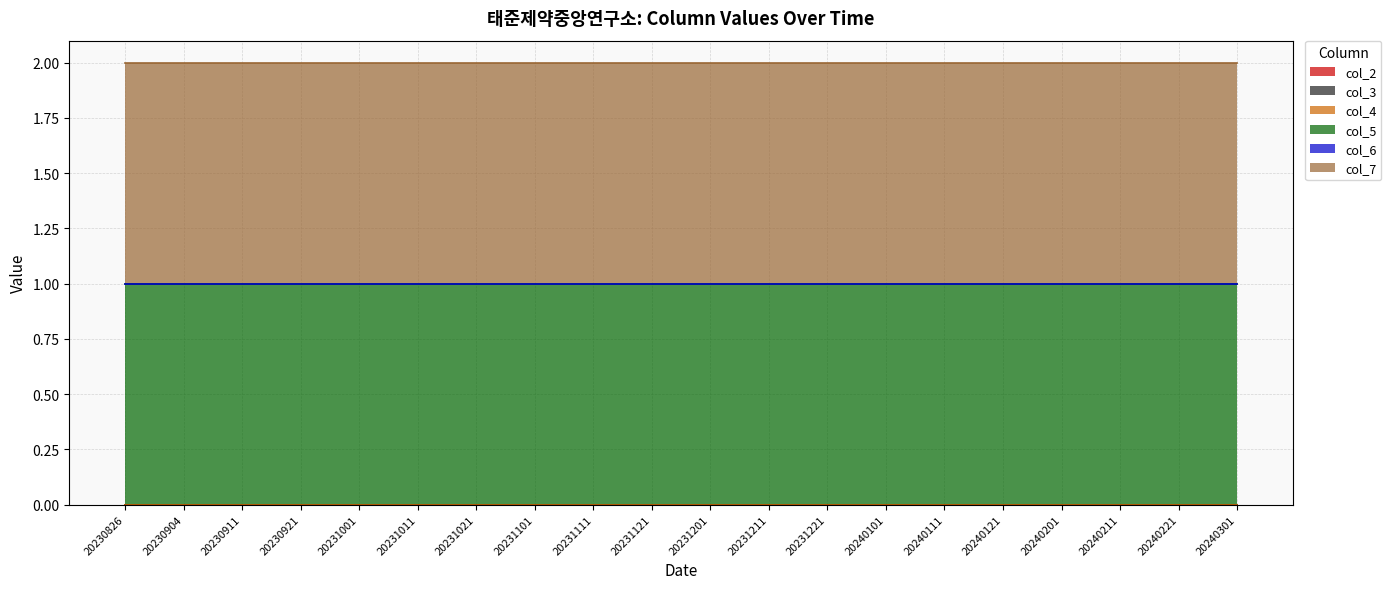

Which series has the largest range (max minus min)?

col_2